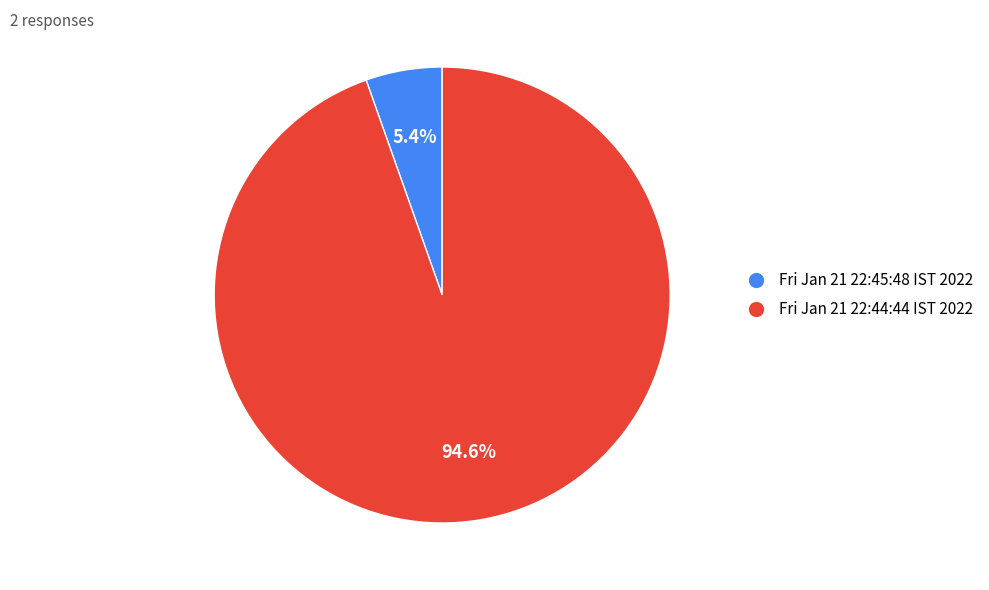

To the nearest percent, what portion does Fri Jan 21 22:44:44 IST 2022 represent?

95%